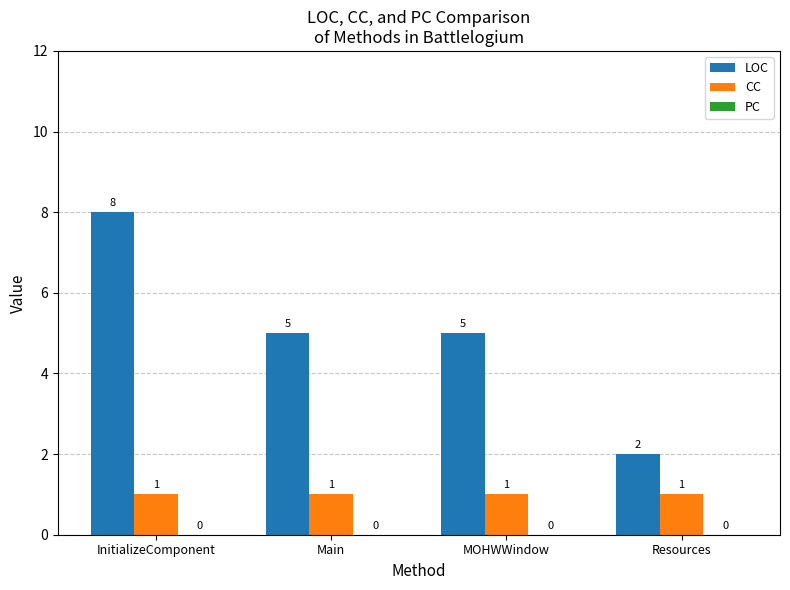

What is the difference between the LOC values at Resources and MOHWWindow?

3